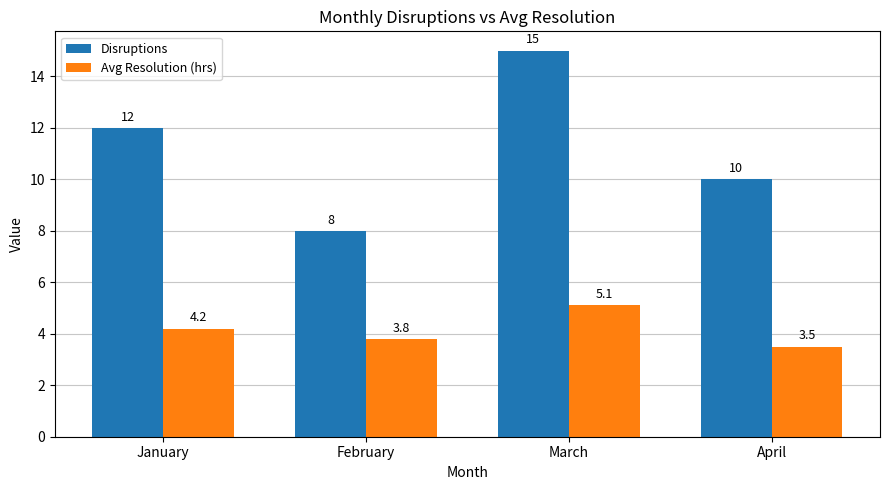

How many groups of bars are there?

4